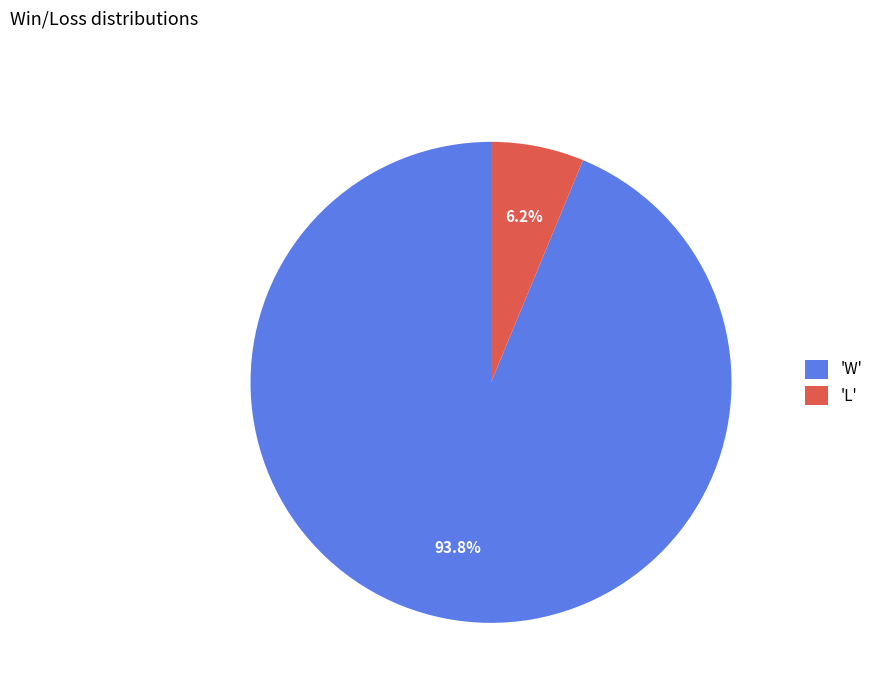

What is the largest slice in the pie chart?

'W'